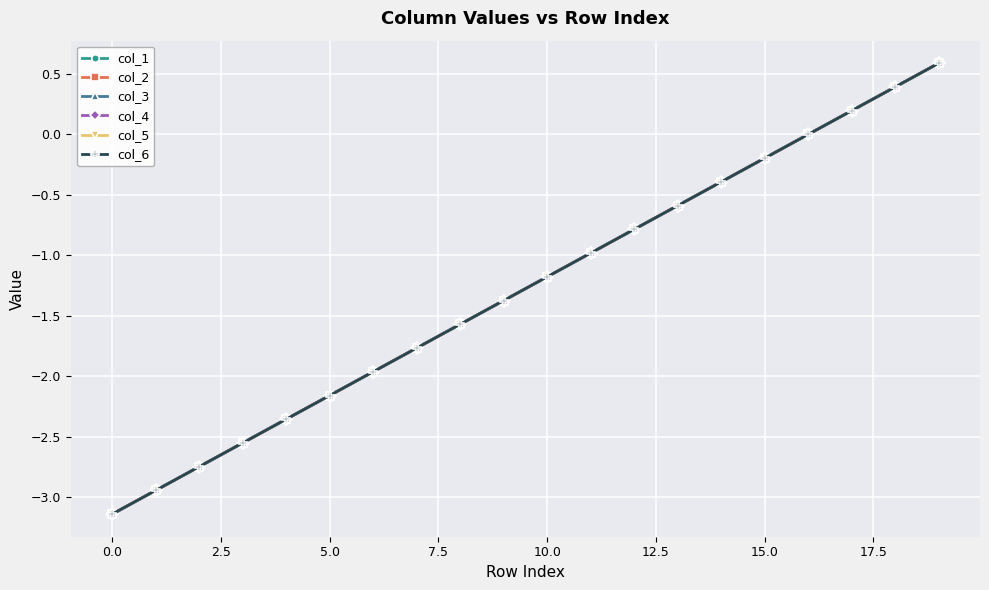

Does the chart have visible grid lines?

Yes